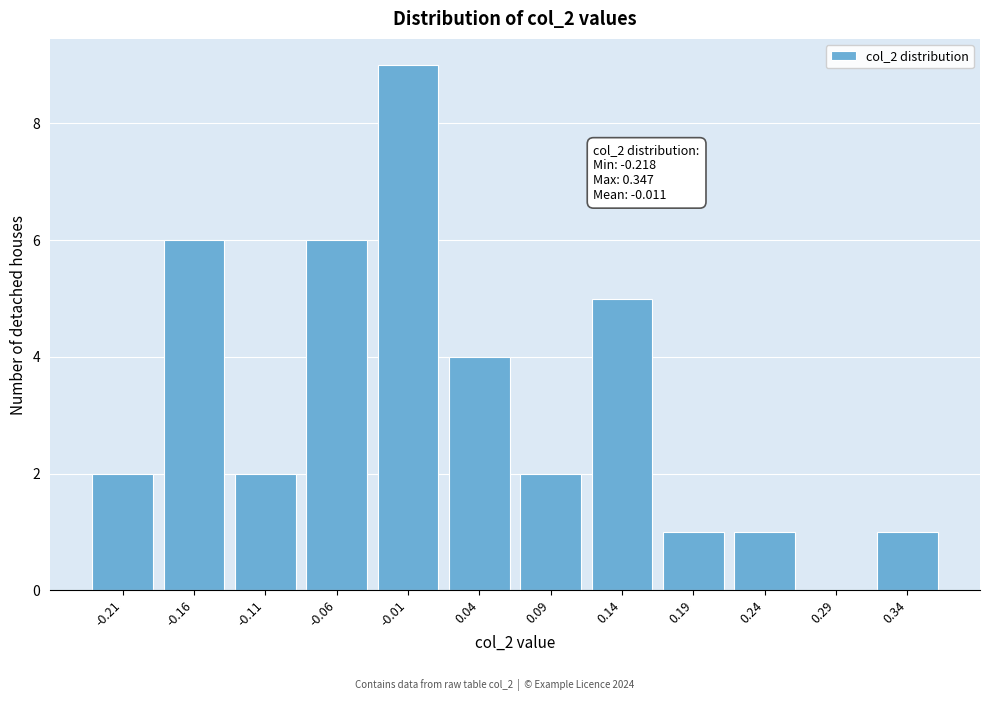

Reading left to right, list all the values displayed in this chart.

-0.21=2	-0.16=6	-0.11=2	-0.06=6	-0.01=9	0.04=4	0.09=2	0.14=5	0.19=1	0.24=1	0.29=0	0.34=1